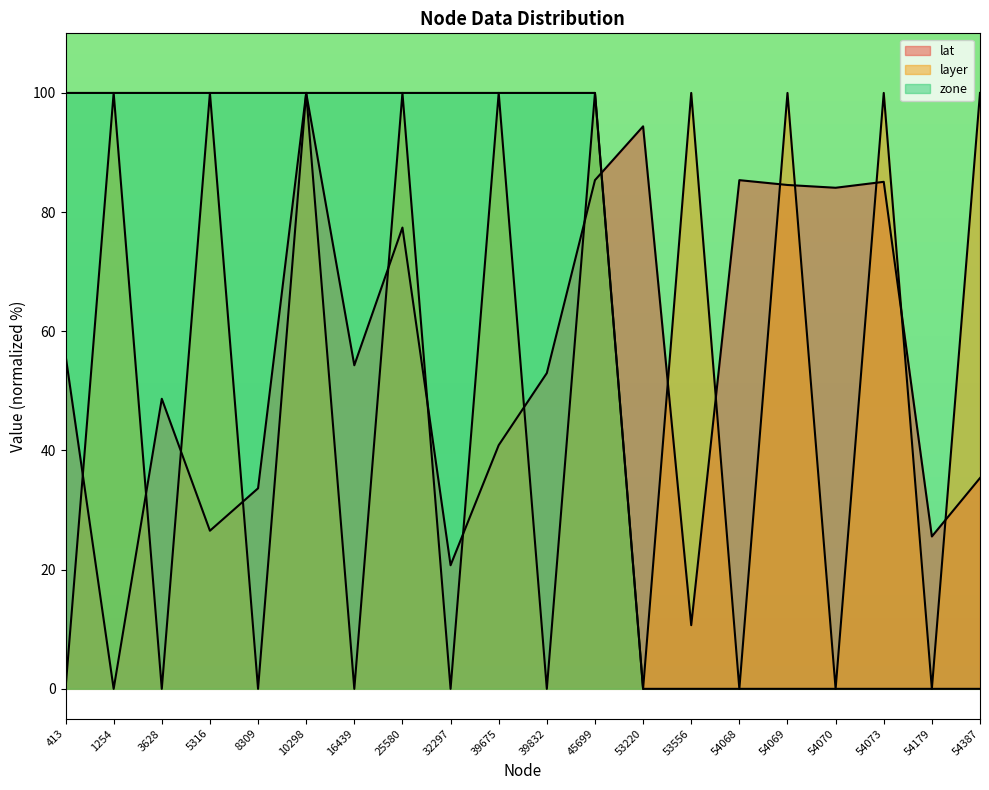

What is the average value of the lat series?

55.1